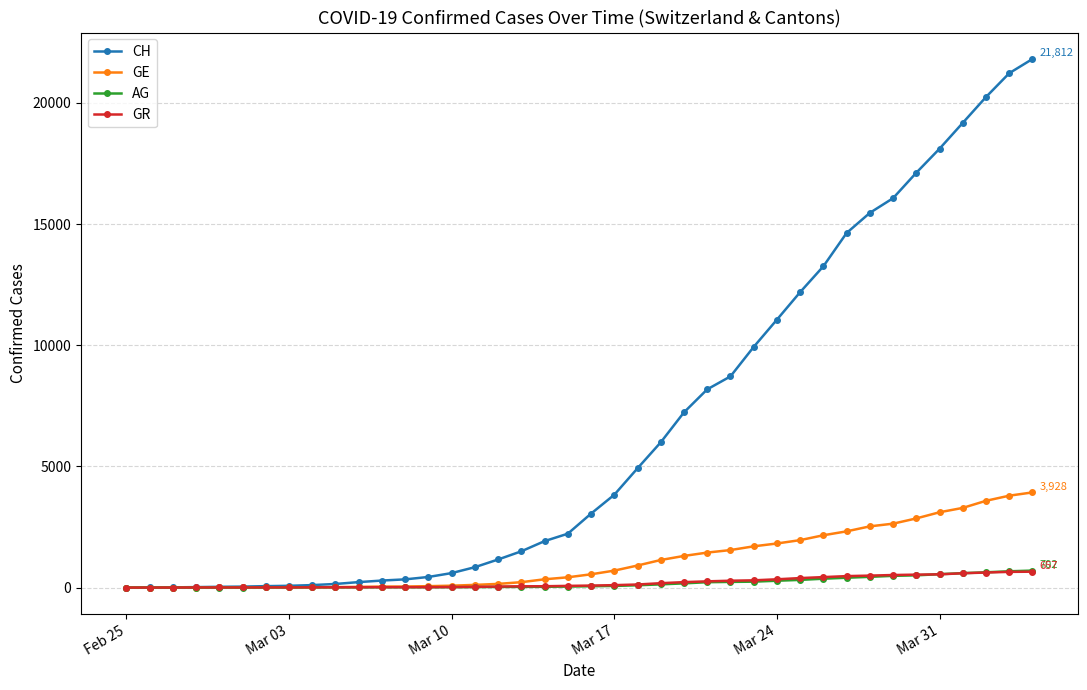

At how many categories does at least one series exceed 10550?

12